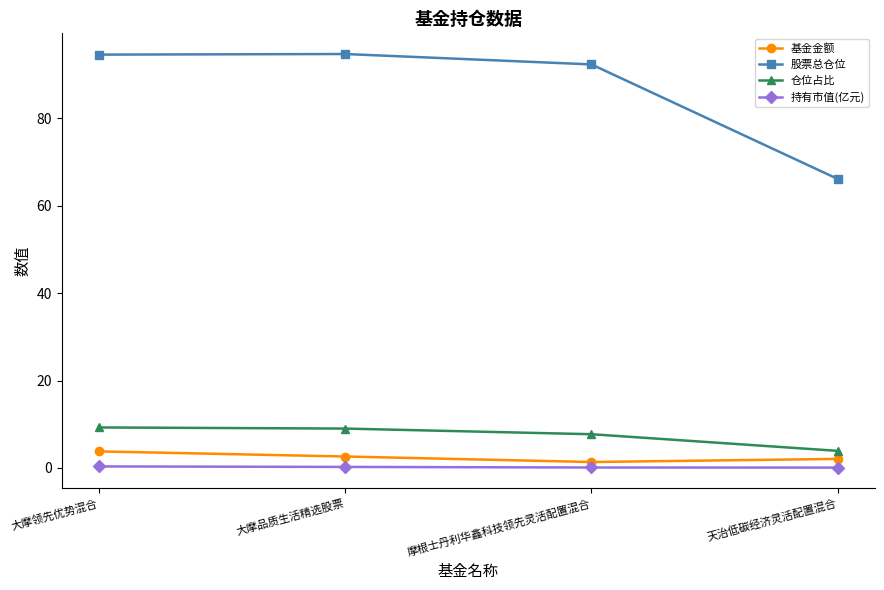

The value of 基金金额 at 大摩领先优势混合 is 3.8. True or false?

True